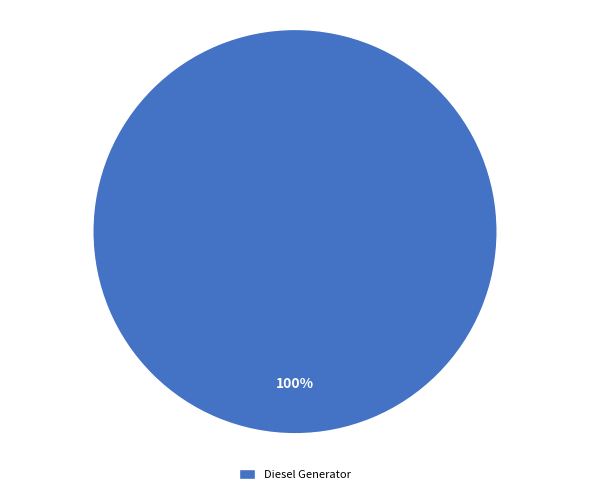

How many slices are in this pie chart?

1